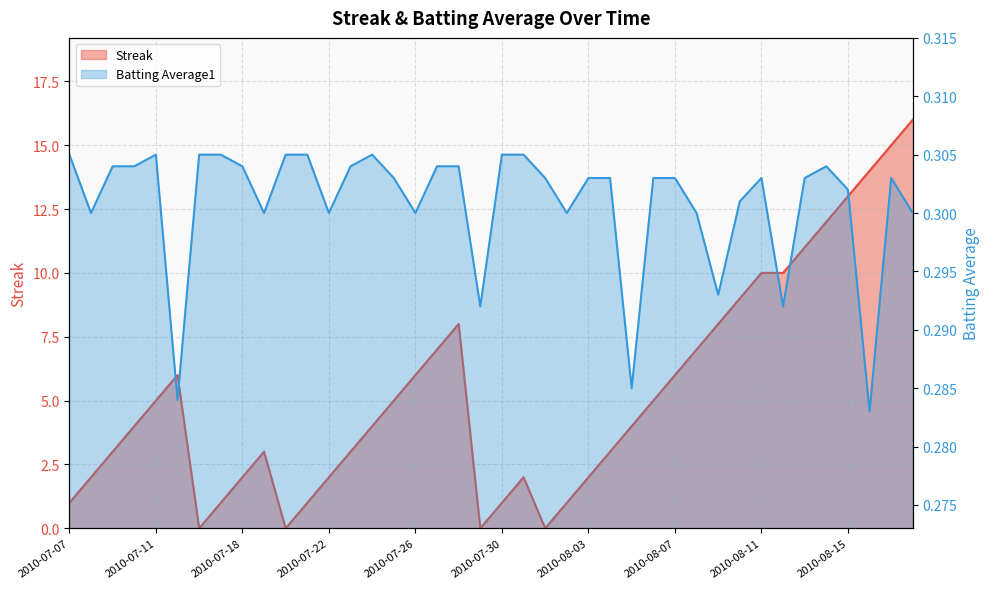

Rank the categories by Batting Average1 value from lowest to highest.

2010-08-16, 2010-07-15, 2010-08-05, 2010-07-29, 2010-08-12, 2010-08-09, 2010-07-08, 2010-07-19, 2010-07-22, 2010-07-26, 2010-08-02, 2010-08-08, 2010-08-18, 2010-08-10, 2010-08-15, 2010-07-25, 2010-08-01, 2010-08-03, 2010-08-04, 2010-08-06, 2010-08-07, 2010-08-11, 2010-08-13, 2010-08-17, 2010-07-09, 2010-07-10, 2010-07-18, 2010-07-23, 2010-07-27, 2010-07-28, 2010-08-14, 2010-07-07, 2010-07-11, 2010-07-16, 2010-07-17, 2010-07-20, 2010-07-21, 2010-07-24, 2010-07-30, 2010-07-31